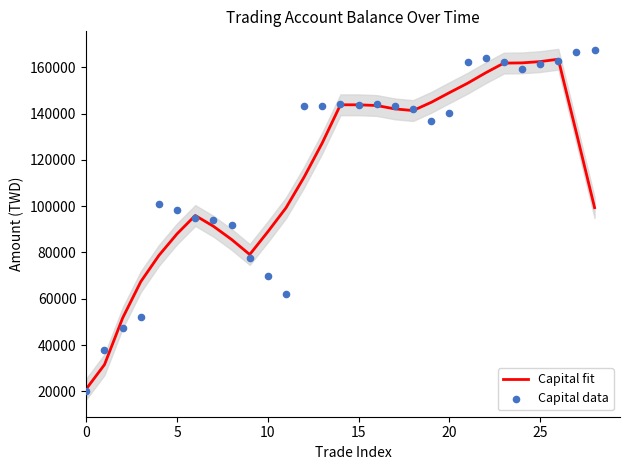

Which series has the largest total across all categories?

Capital data